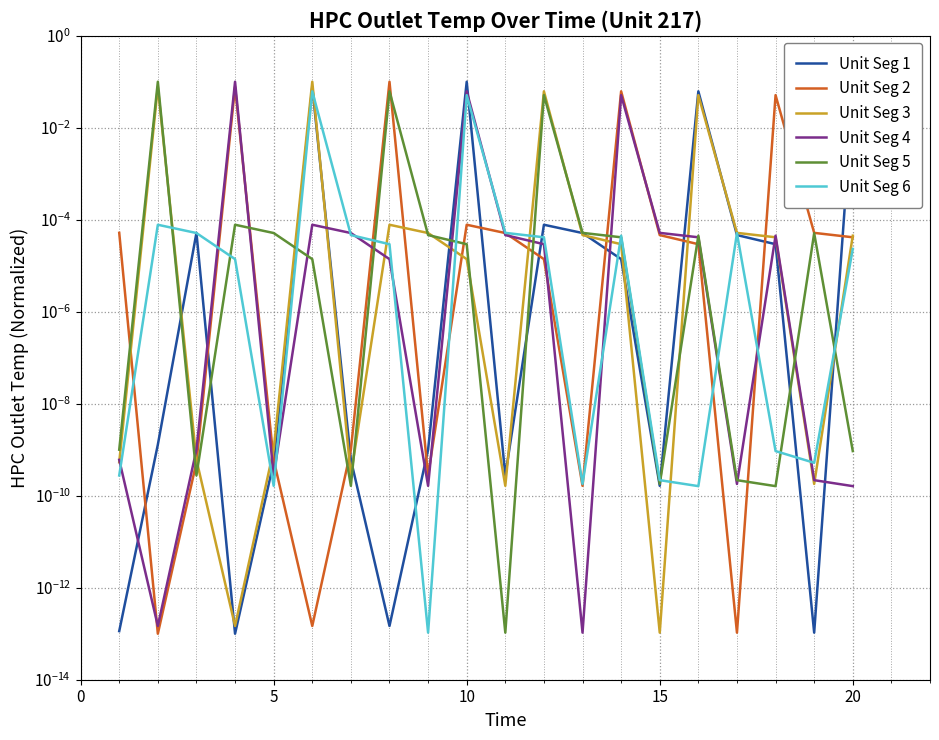

Reading left to right, list all the values displayed in this chart.

Unit Seg 1: 0.0	0.0	0.0	0.0	0.0	0.1	0.0	0.0	0.0	0.1	0.0	0.0	0.0	0.0	0.0	0.1	0.0	0.0	0.0	0.1
Unit Seg 2: 0.0	0.0	0.0	0.1	0.0	0.0	0.0	0.1	0.0	0.0	0.0	0.0	0.0	0.1	0.0	0.0	0.0	0.1	0.0	0.0
Unit Seg 3: 0.0	0.1	0.0	0.0	0.0	0.1	0.0	0.0	0.0	0.0	0.0	0.1	0.0	0.0	0.0	0.1	0.0	0.0	0.0	0.0
Unit Seg 4: 0.0	0.0	0.0	0.1	0.0	0.0	0.0	0.0	0.0	0.1	0.0	0.0	0.0	0.1	0.0	0.0	0.0	0.0	0.0	0.0
Unit Seg 5: 0.0	0.1	0.0	0.0	0.0	0.0	0.0	0.1	0.0	0.0	0.0	0.1	0.0	0.0	0.0	0.0	0.0	0.0	0.0	0.0
Unit Seg 6: 0.0	0.0	0.0	0.0	0.0	0.1	0.0	0.0	0.0	0.1	0.0	0.0	0.0	0.0	0.0	0.0	0.0	0.0	0.0	0.0